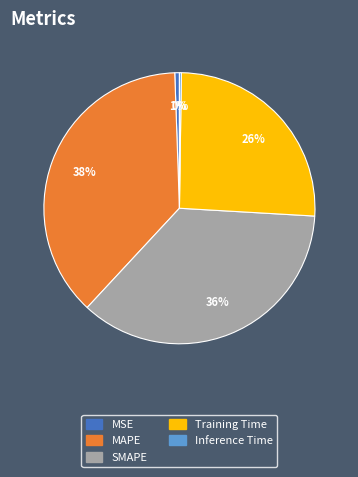

To the nearest percent, what portion does SMAPE represent?

36%